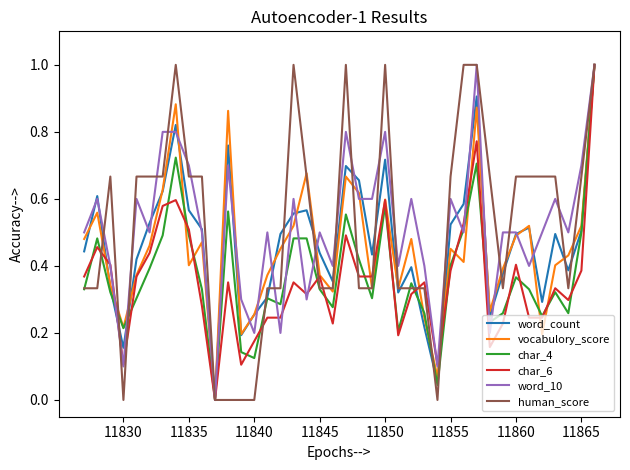

What is the greatest value displayed?

1.0